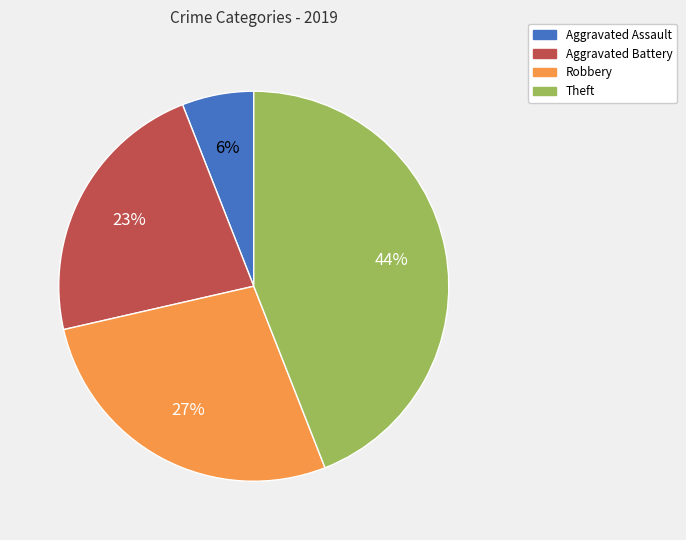

What is the largest slice in the pie chart?

Theft